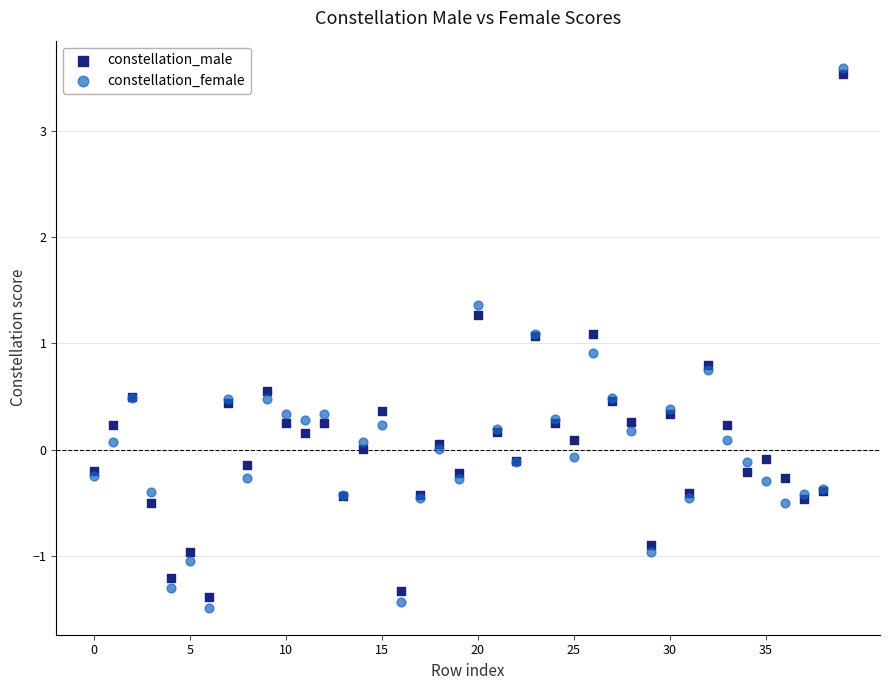

What are all the series names shown in the legend?

constellation_male, constellation_female